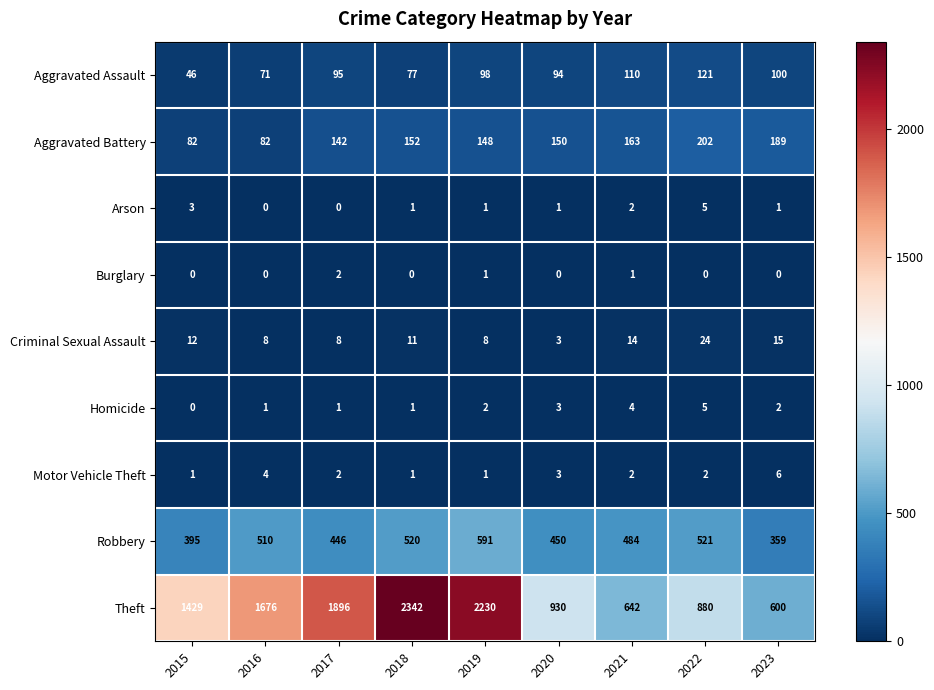

Rank the series by their maximum value, from highest to lowest.

Theft, Robbery, Aggravated Battery, Aggravated Assault, Criminal Sexual Assault, Motor Vehicle Theft, Arson, Homicide, Burglary